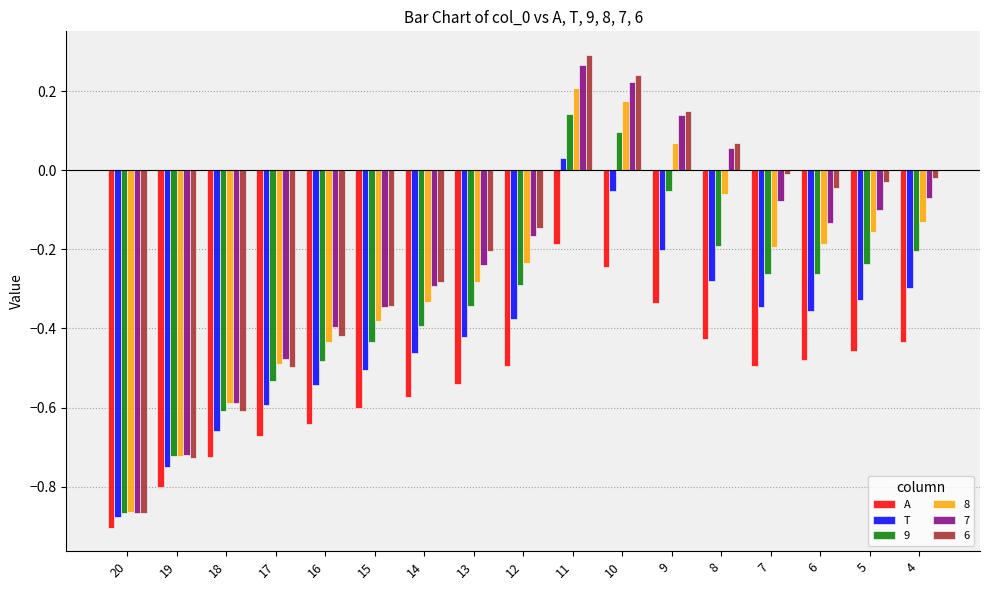

How many groups of bars are there?

17